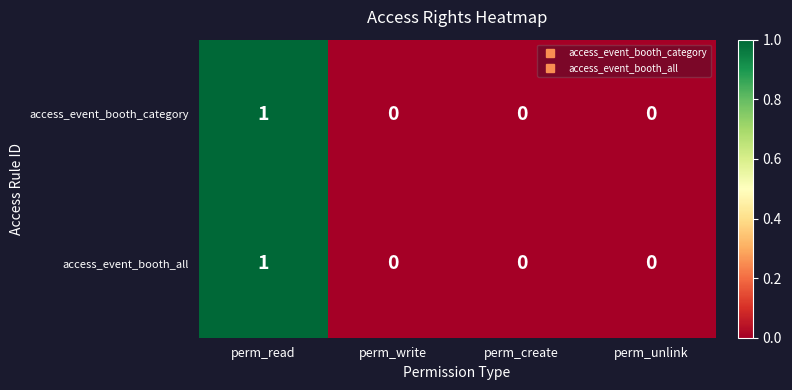

How many access_event_booth_all values are between 0 and 1?

4